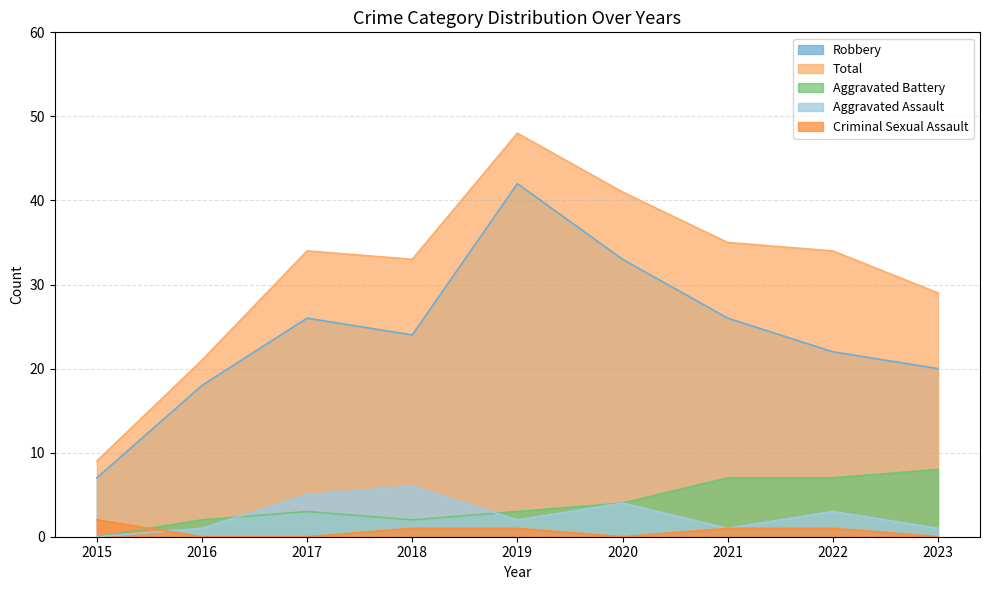

What is the sum of all Aggravated Battery values?

36